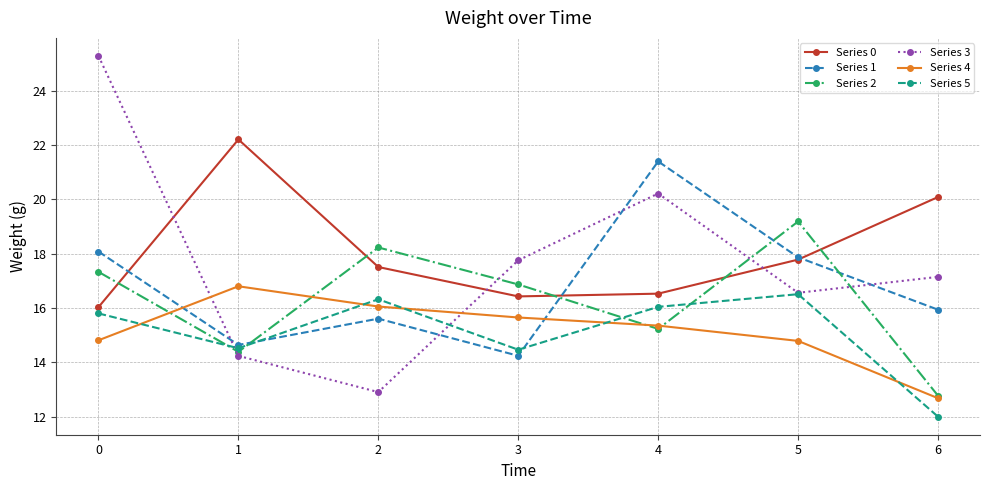

Between 5 and 6, which series saw the biggest shift?

Series 2